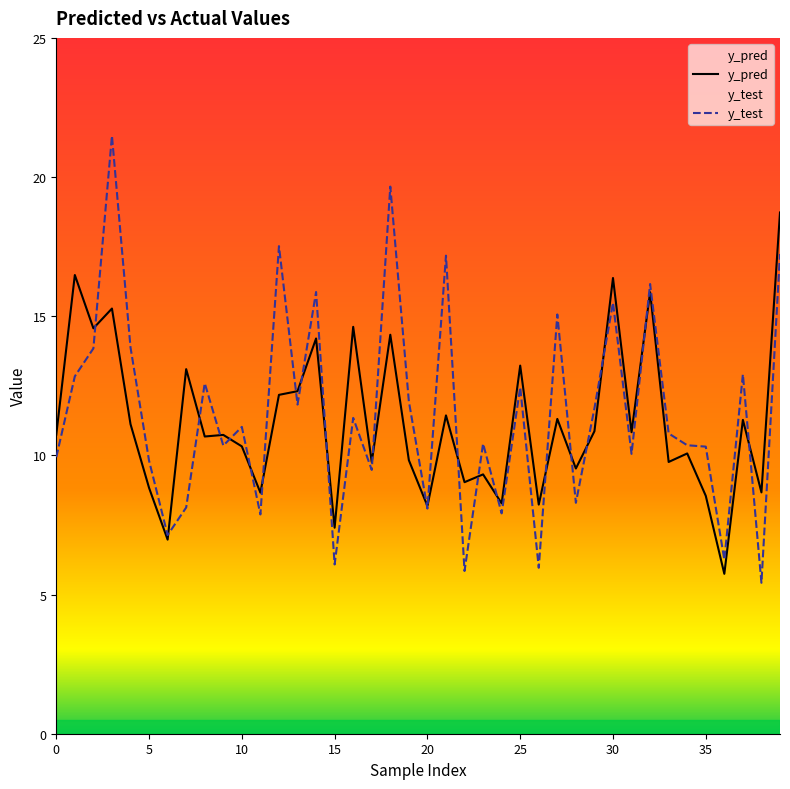

List the series in order of their peak value, lowest first.

y_pred, y_test